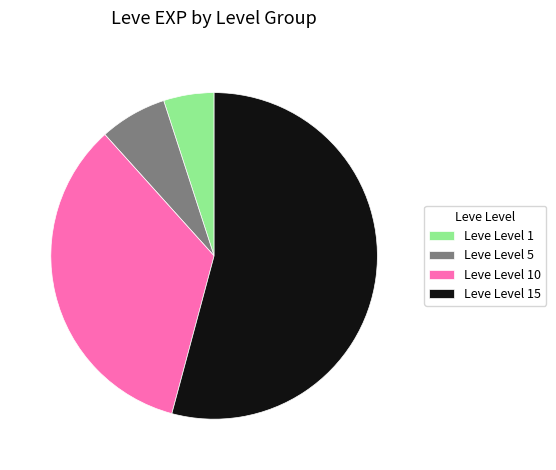

Does Leve Level 10 account for over 50% of the chart?

No